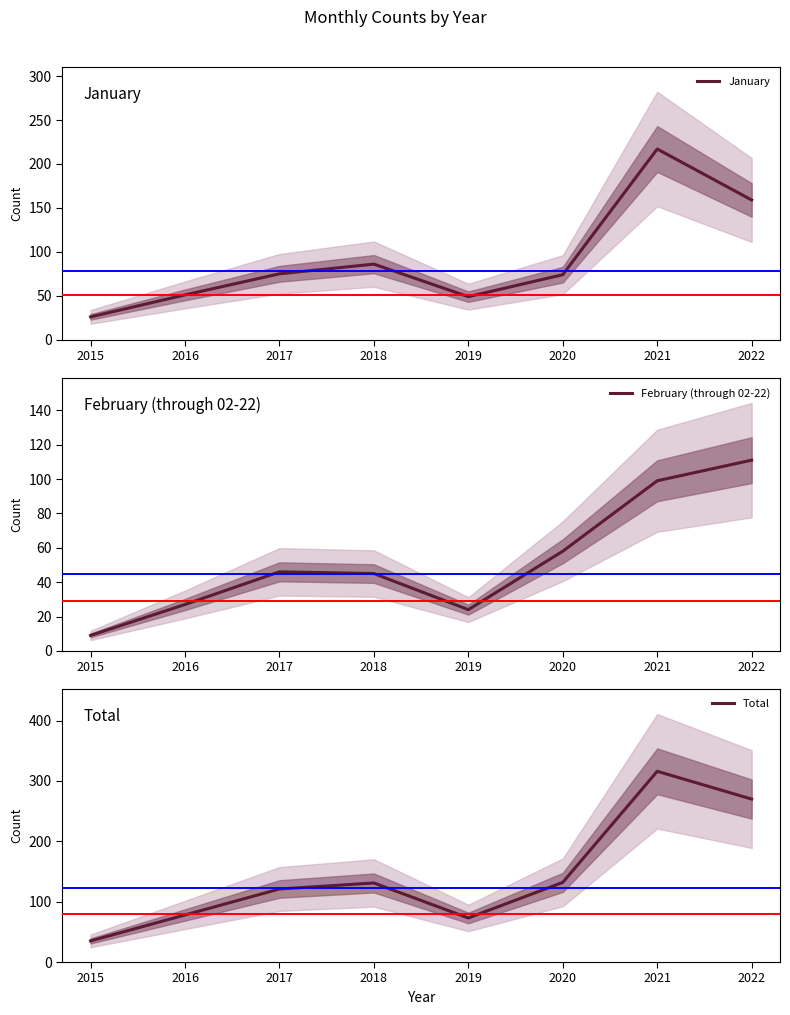

What are all the series names shown in the legend?

January, February (through 02-22), Total